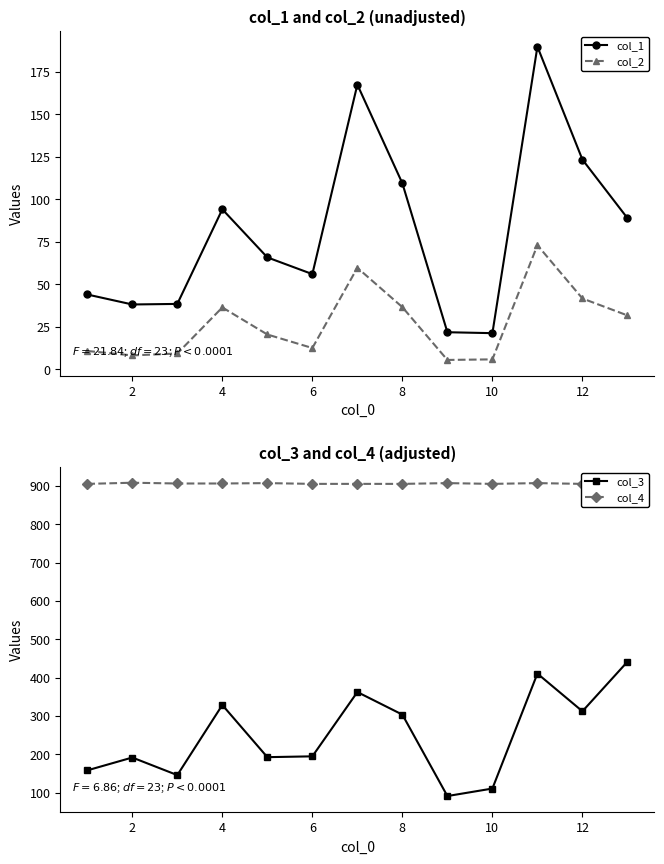

Where is col_1 nearest to the value 105?

8